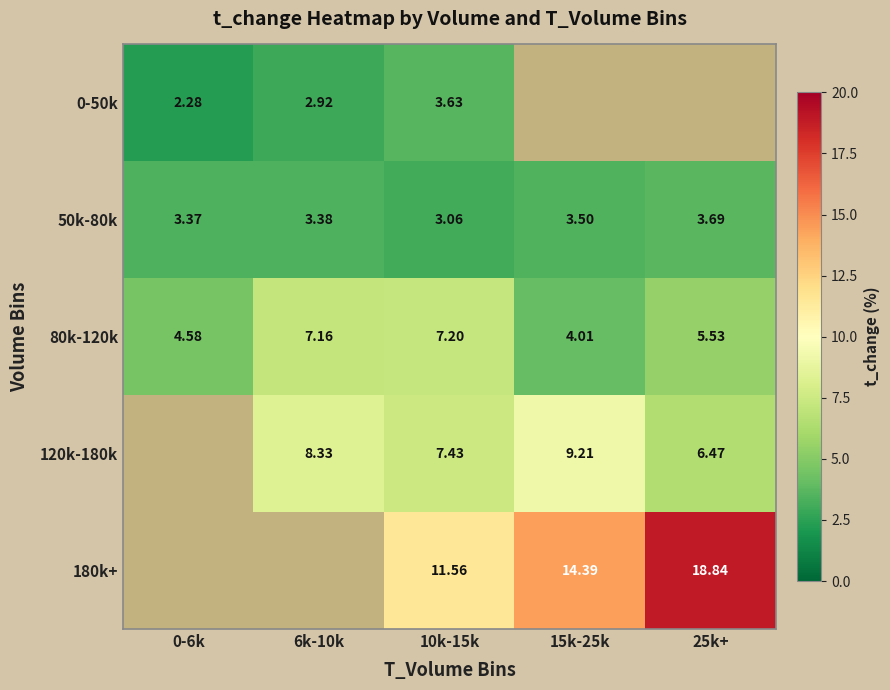

What is the total value across all series at 10k-15k?

32.9